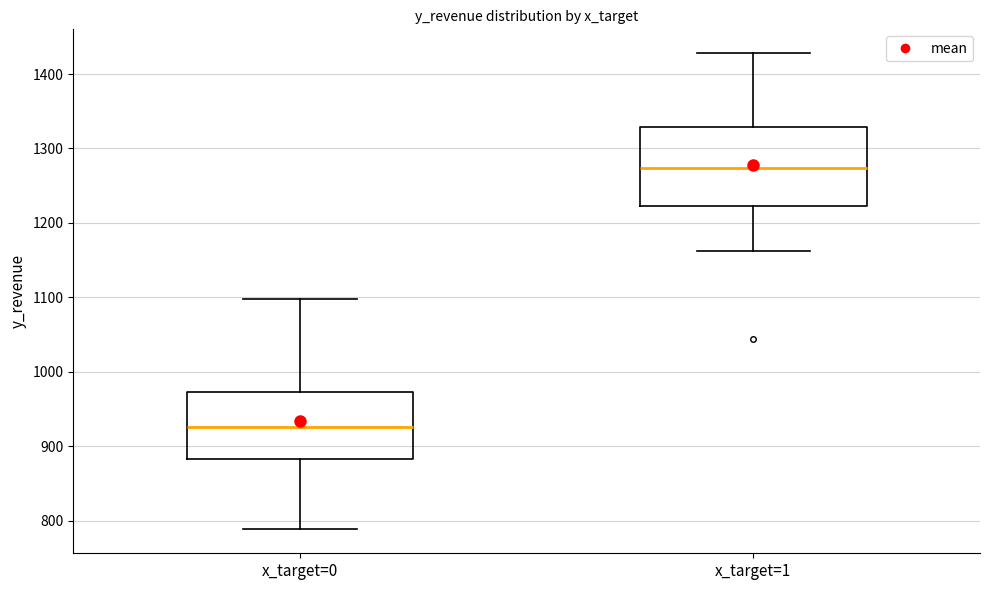

Reading left to right, read every box against the y-axis: the position of its median line, the range the box covers, and the ends of its whiskers. The values are not printed on the chart, so give them approximately, as read against the axis.

x_target=0: median 930, box 880 to 970, whiskers 790 to 1100
x_target=1: median 1270, box 1220 to 1330, whiskers 1160 to 1430